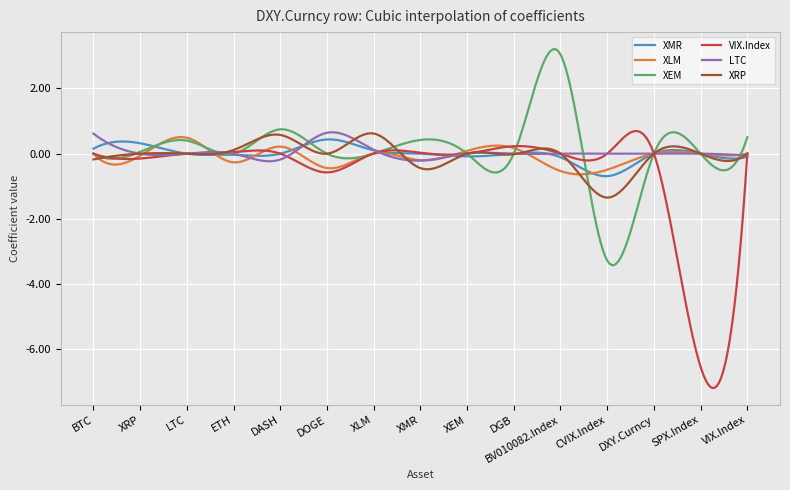

What is the smallest value displayed?

-7.2